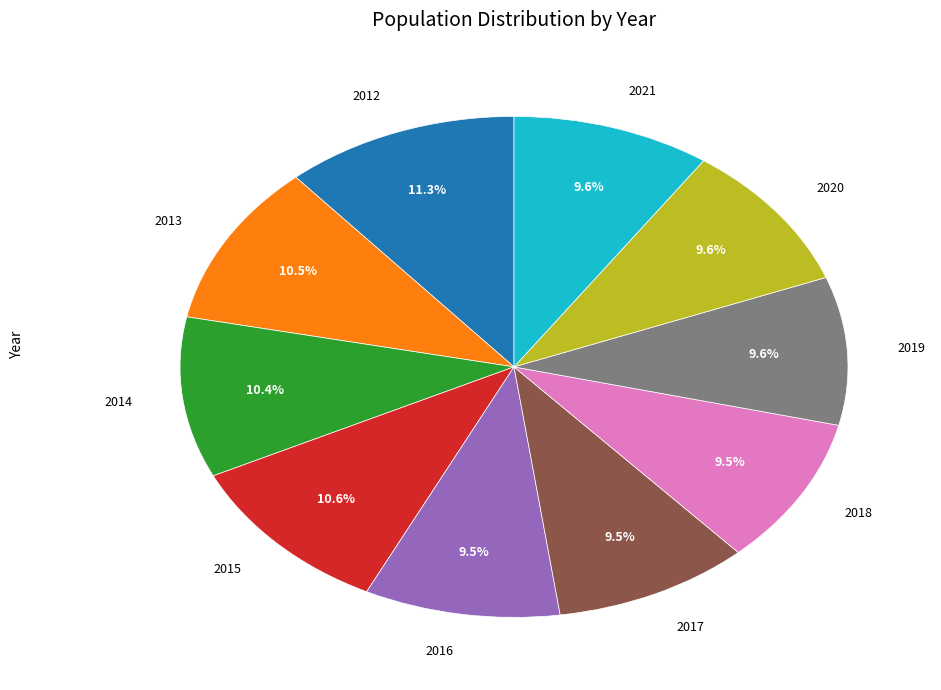

Is there any slice that represents more than half of the pie?

No